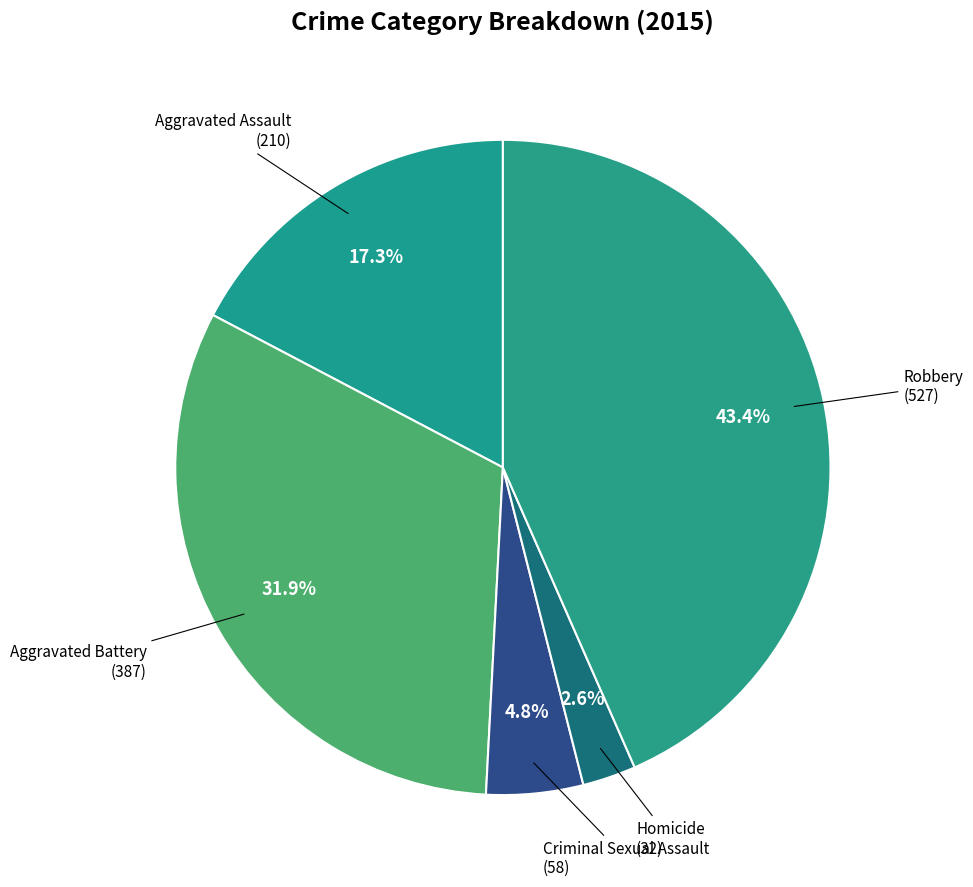

Between Homicide and Aggravated Assault, which is larger?

Aggravated Assault